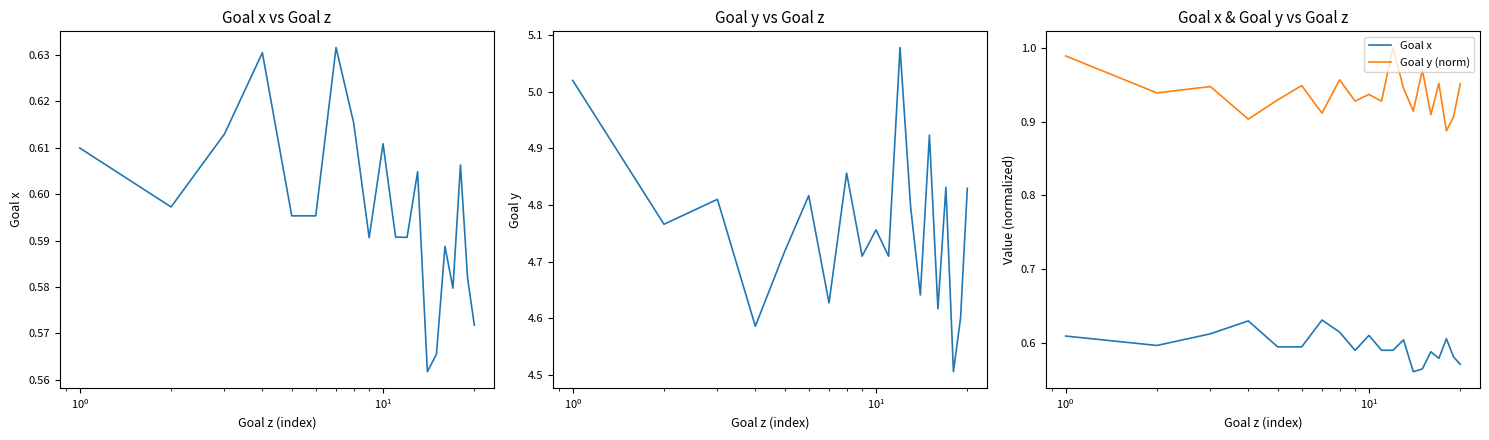

True or false: Goal x and Goal y (norm) cross at least once.

False